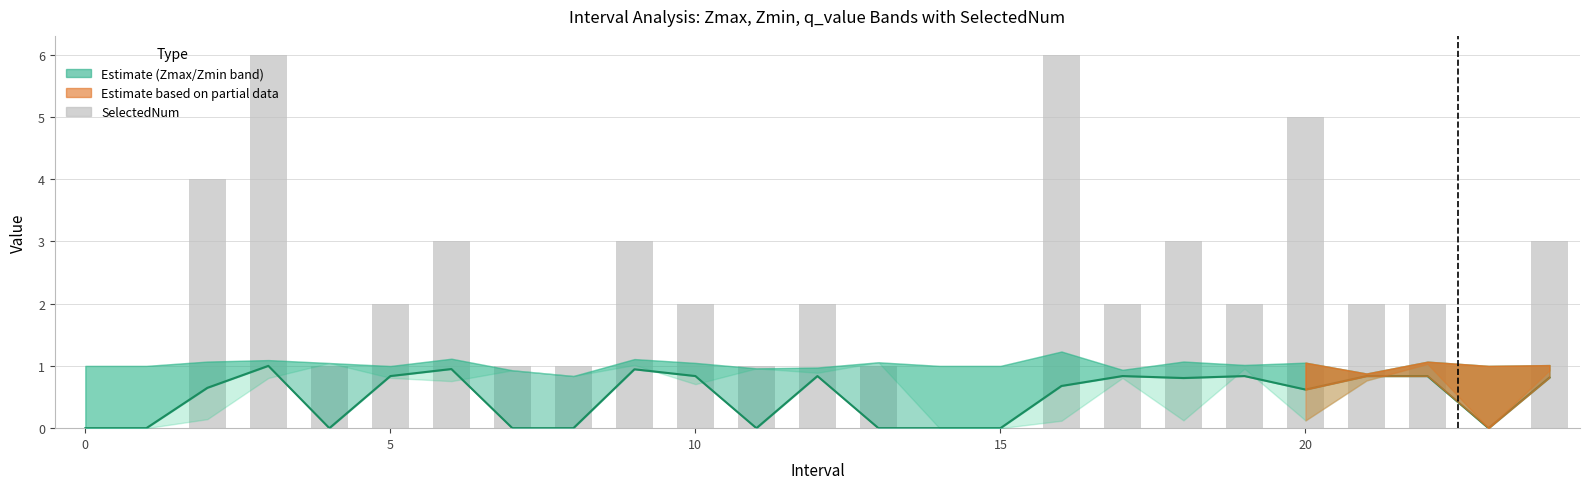

What is the sum of all q_value values?

12.3